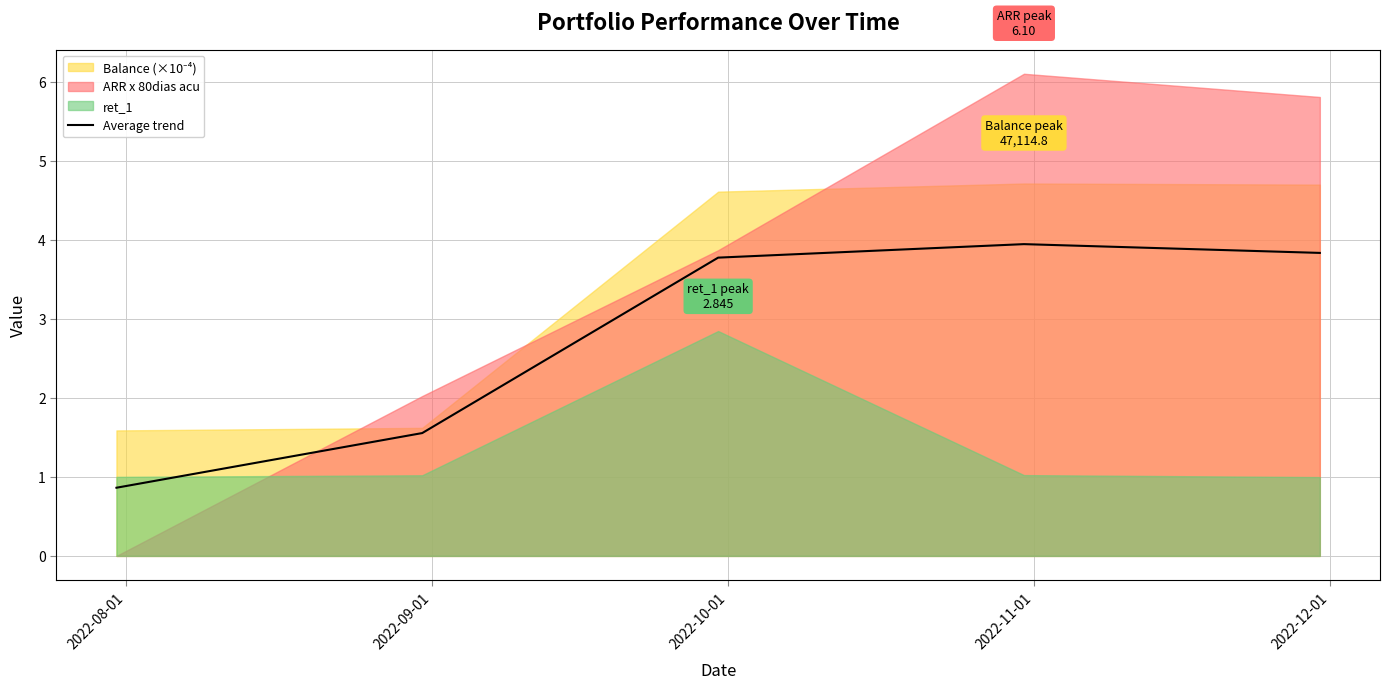

True or false: there are more than 1 points higher than both neighbors.

False